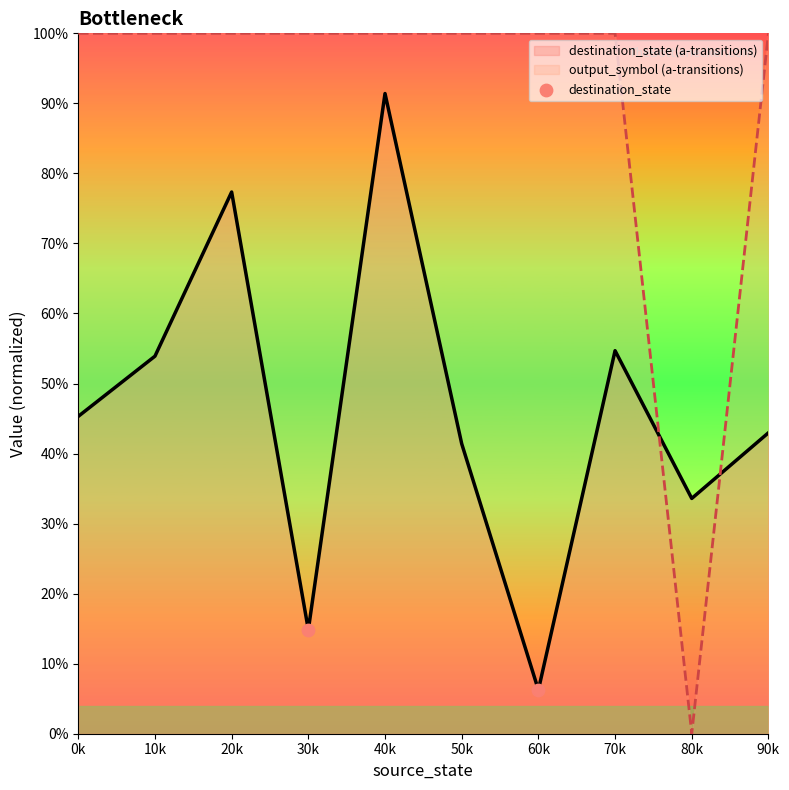

Is the value of output_symbol (a-transitions) at 90k greater than the value of destination_state (a-transitions) at 40k?

Yes